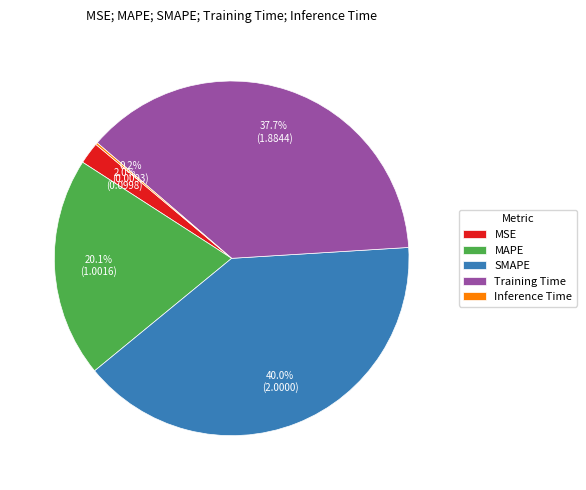

Which slice is the largest?

SMAPE